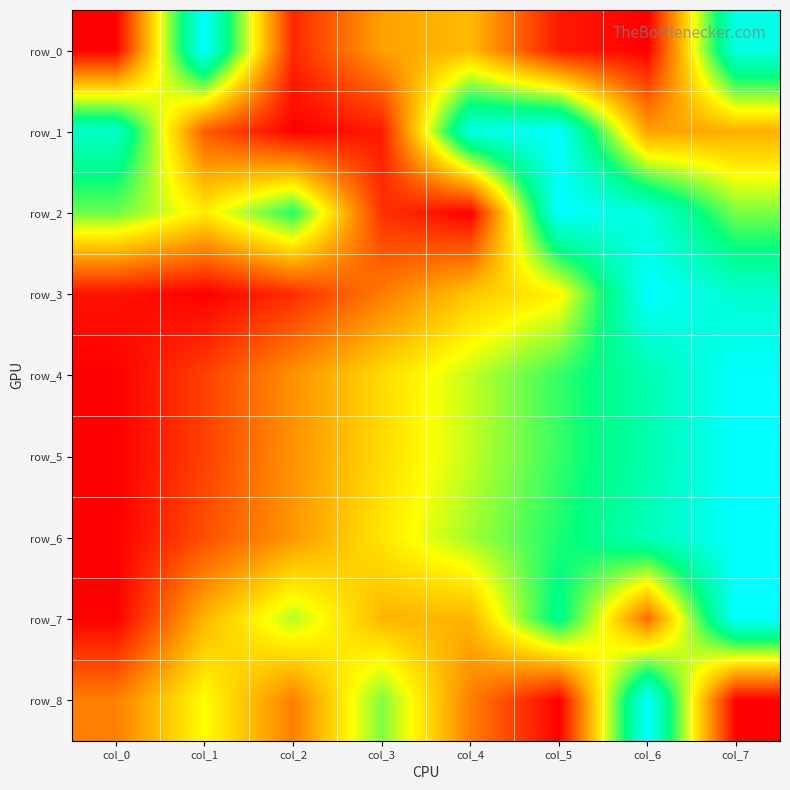

How many row_5 values are between 0 and 1?

8